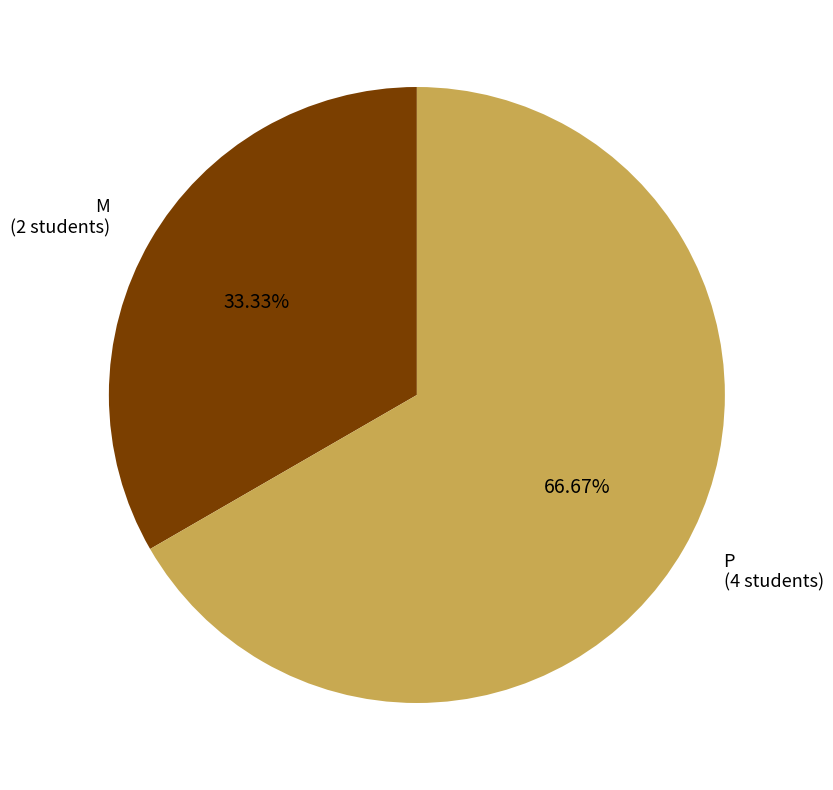

What is the ratio of the value at M to the value at P?

0.5